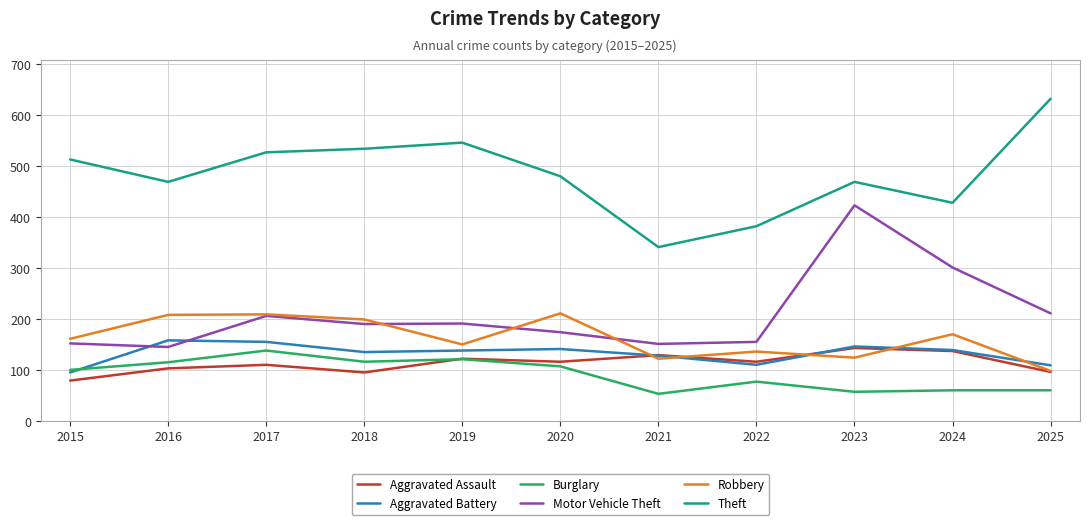

True or false: Motor Vehicle Theft and Theft intersect in this chart.

False